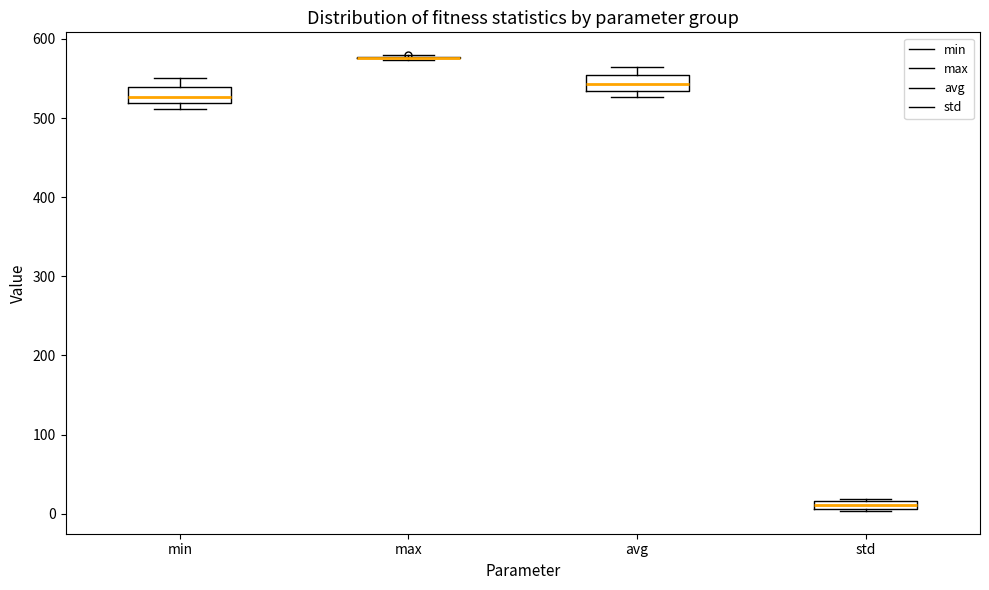

Where does the upper whisker of the box for min end on the y-axis? The values are not printed on the chart, so give them approximately, as read against the axis.

550